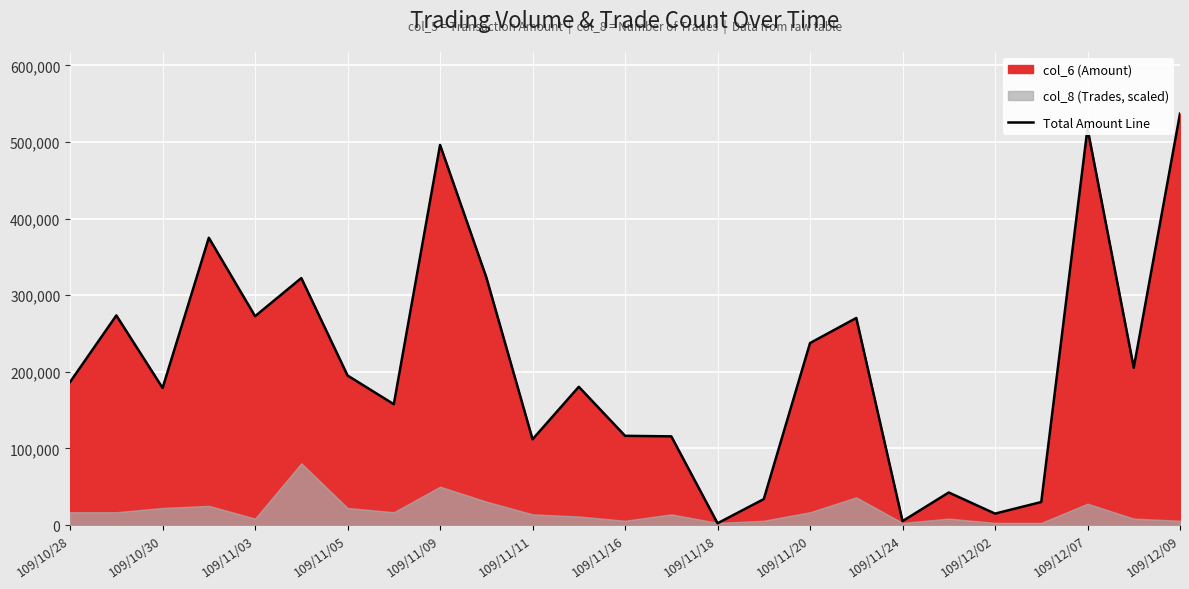

What is the difference between the maximum and second lowest values?

531940